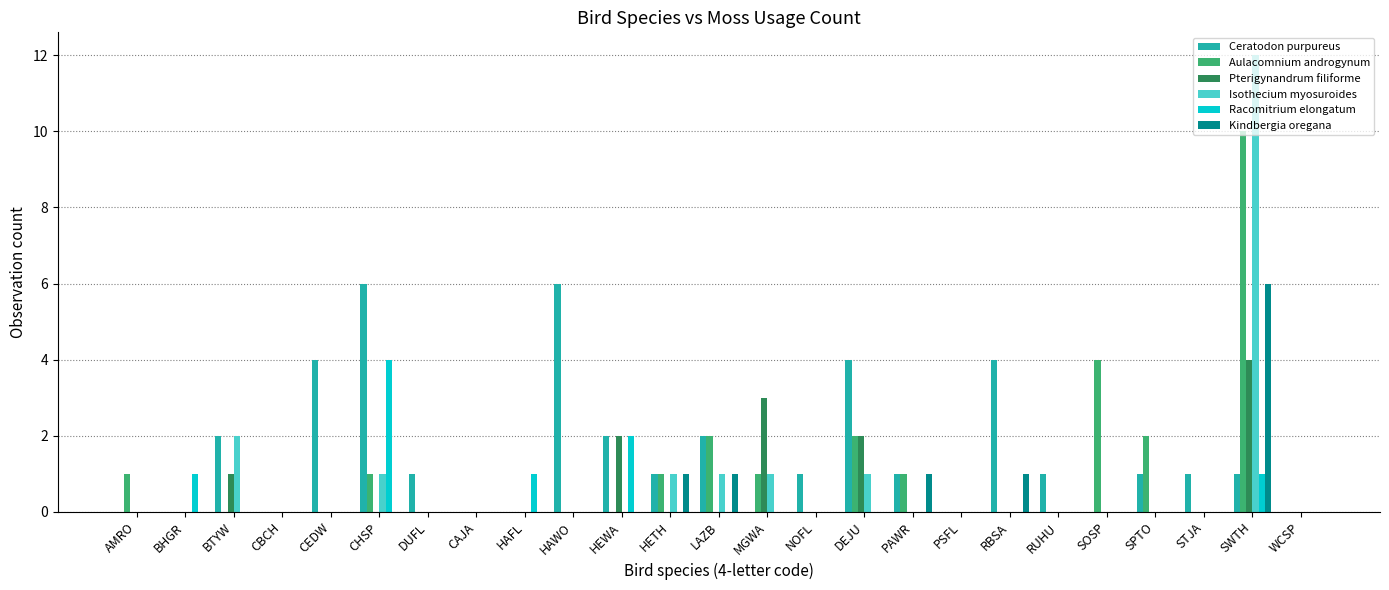

At which label is Racomitrium elongatum closest to 2?

HEWA